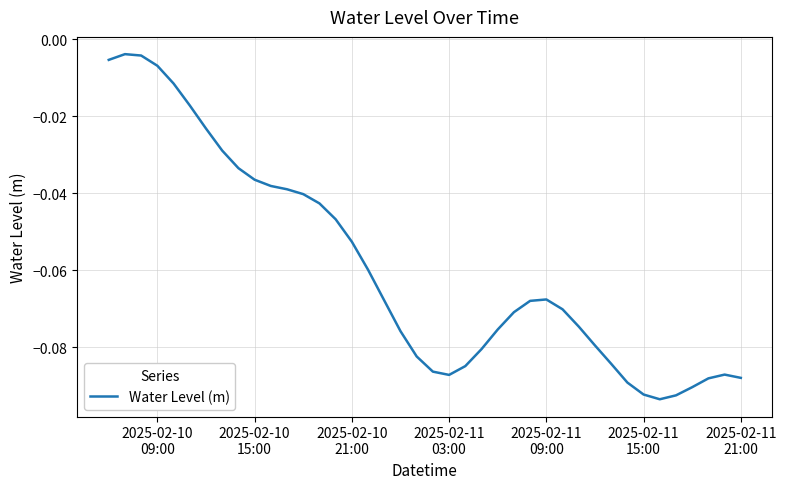

What is the average value?

-0.1